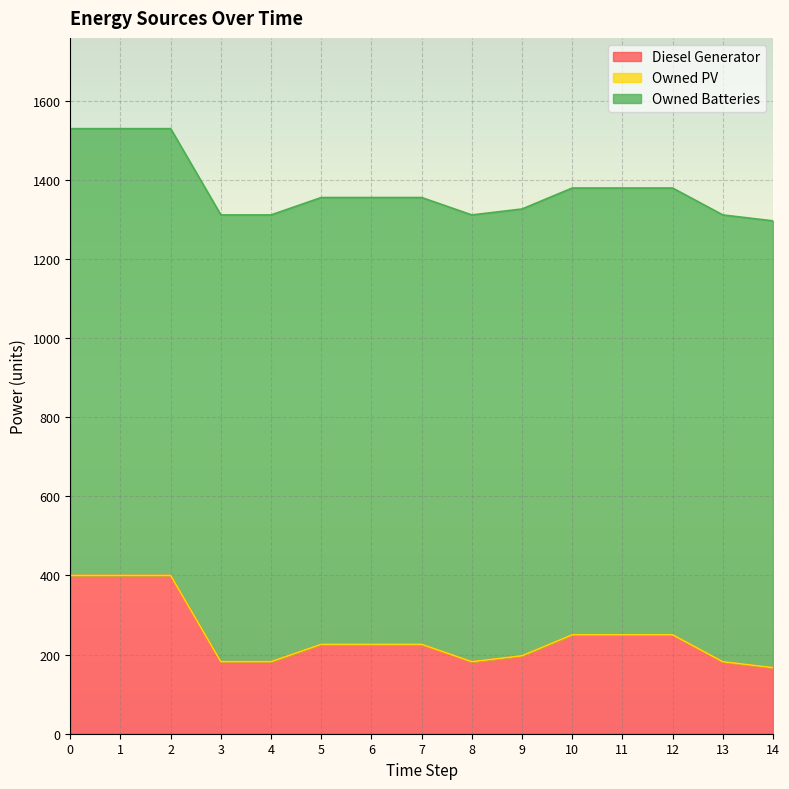

How many interior local valleys does the Diesel Generator series have?

1